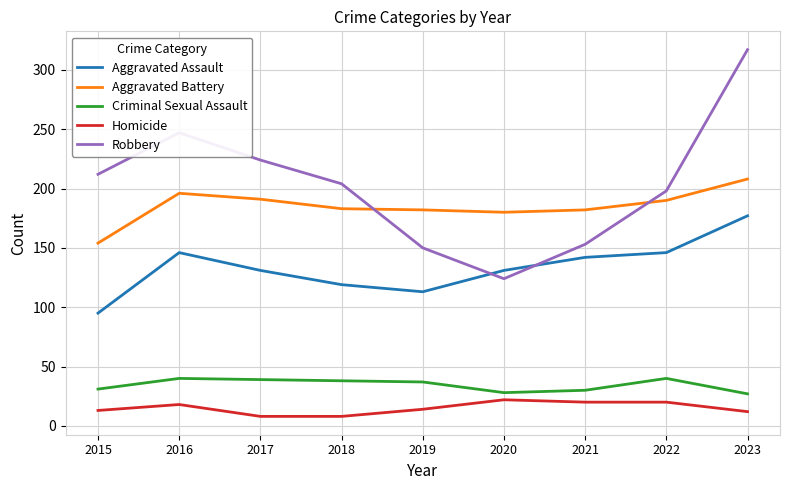

Which series has the largest total across all categories?

Robbery